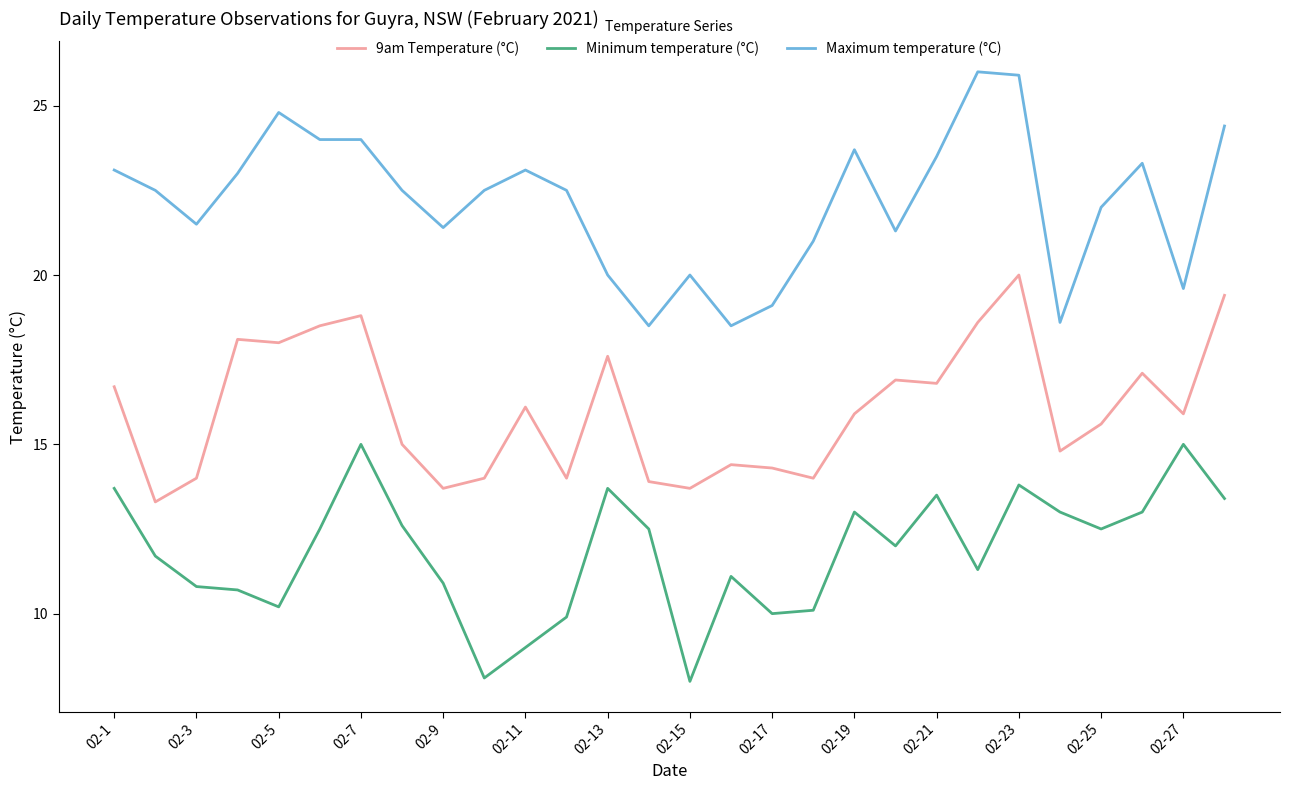

True or false: Minimum temperature (°C) and Maximum temperature (°C) cross at least once.

False